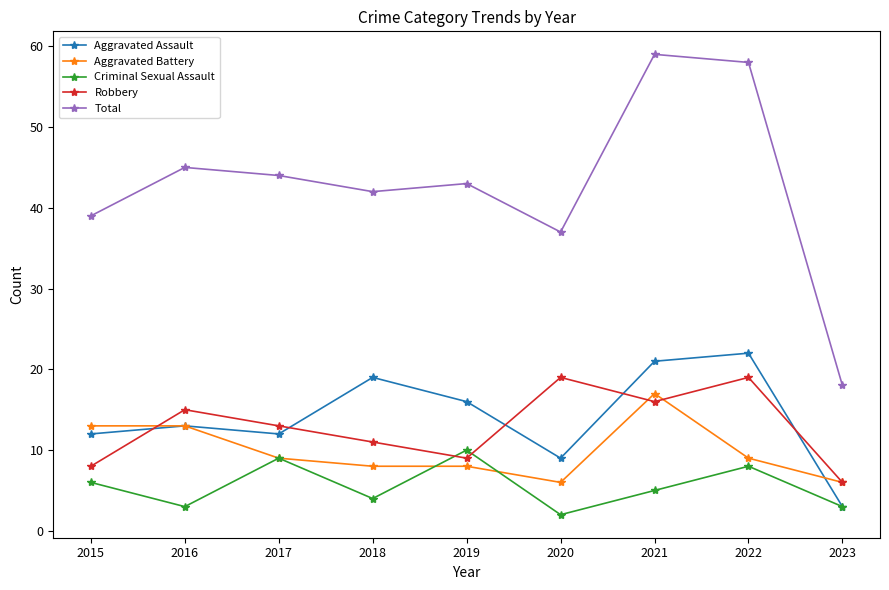

What is the value of the Aggravated Battery point at the 3rd from the left?

9